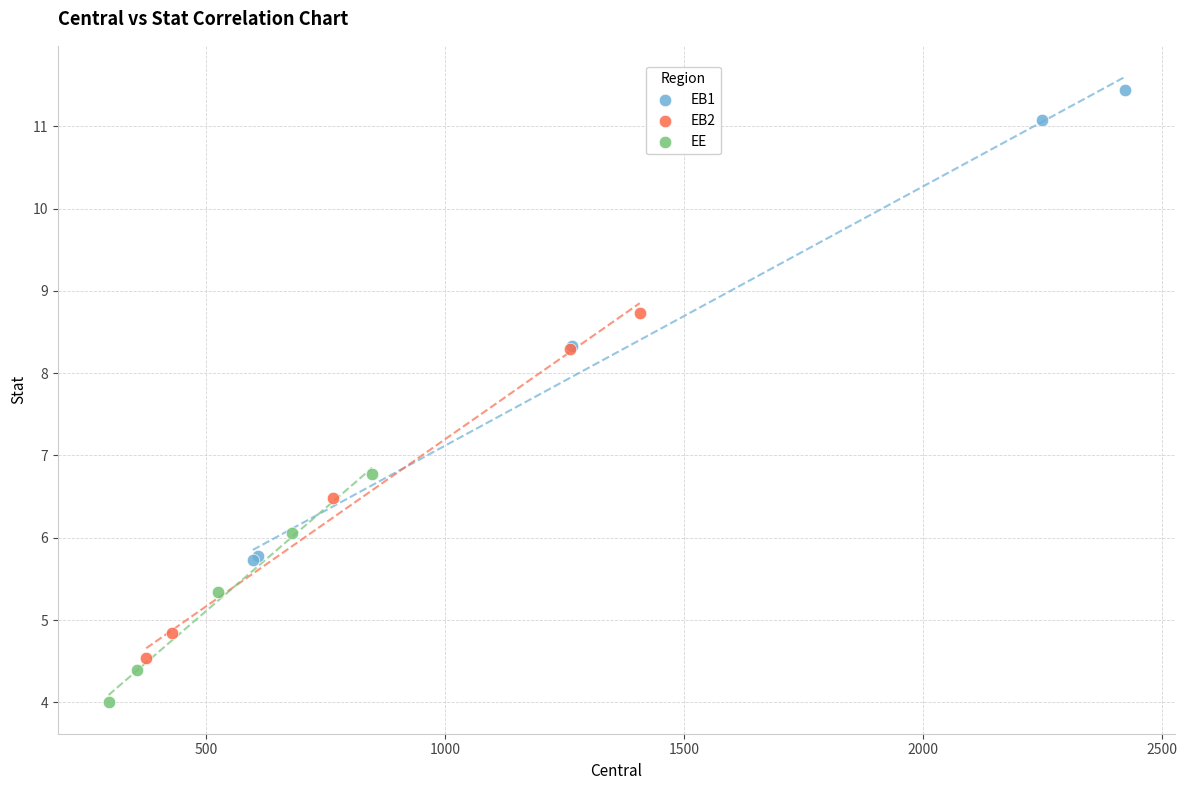

What are all the series names shown in the legend?

EB1, EB2, EE